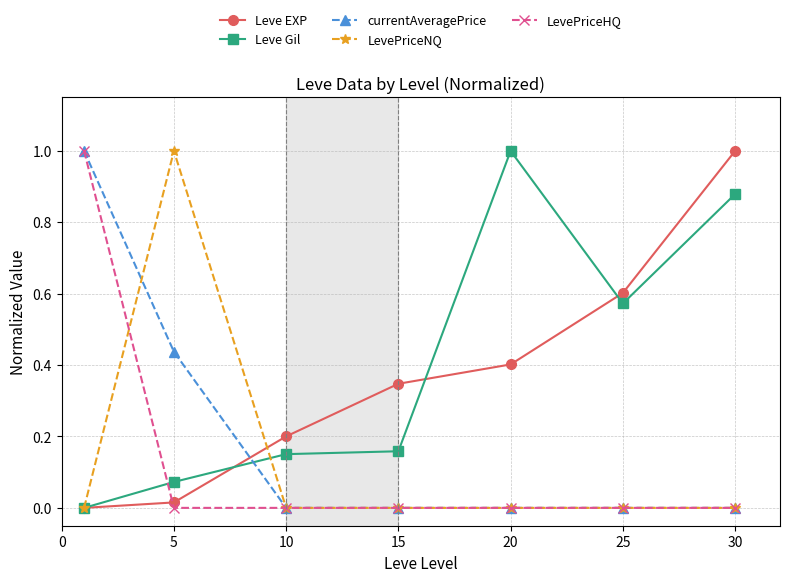

After their last crossing, which series has the higher values: LevePriceHQ or Leve EXP?

Leve EXP